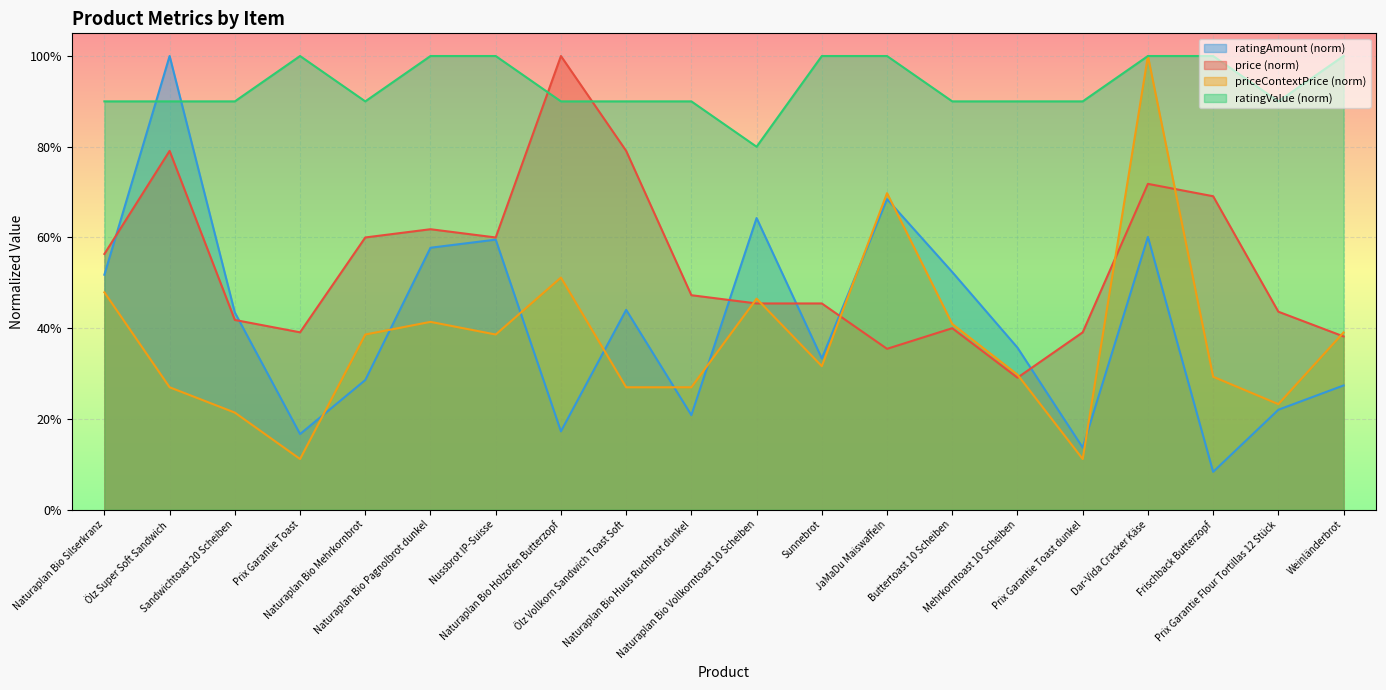

In ratingAmount, how many points are lower than both neighbors (excluding endpoints)?

6